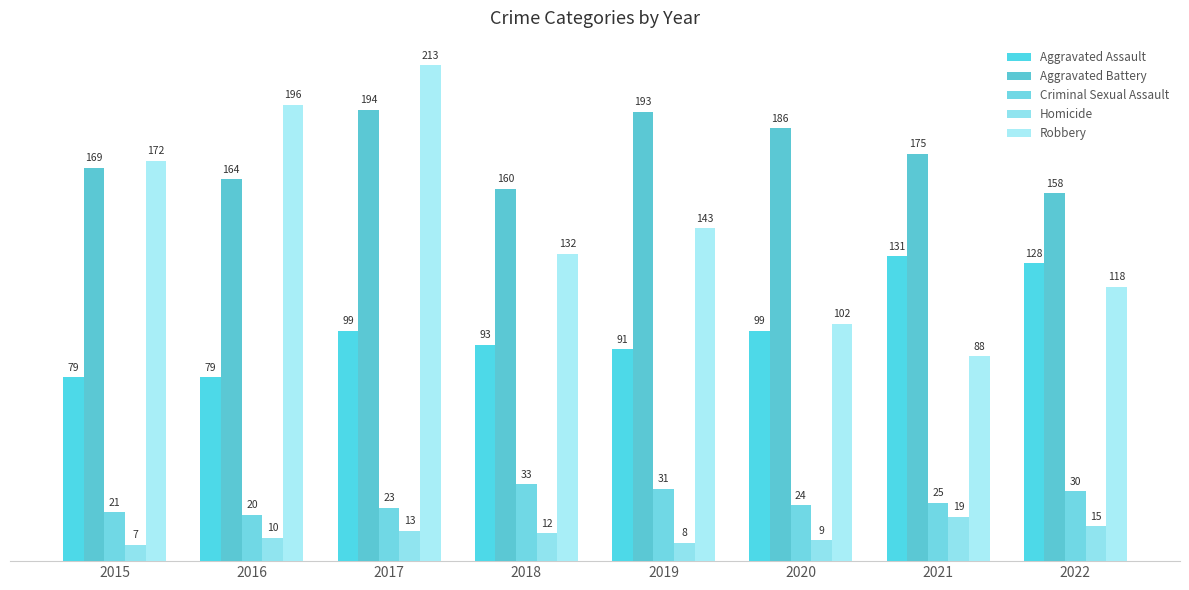

What is the sum of all Robbery values?

1164